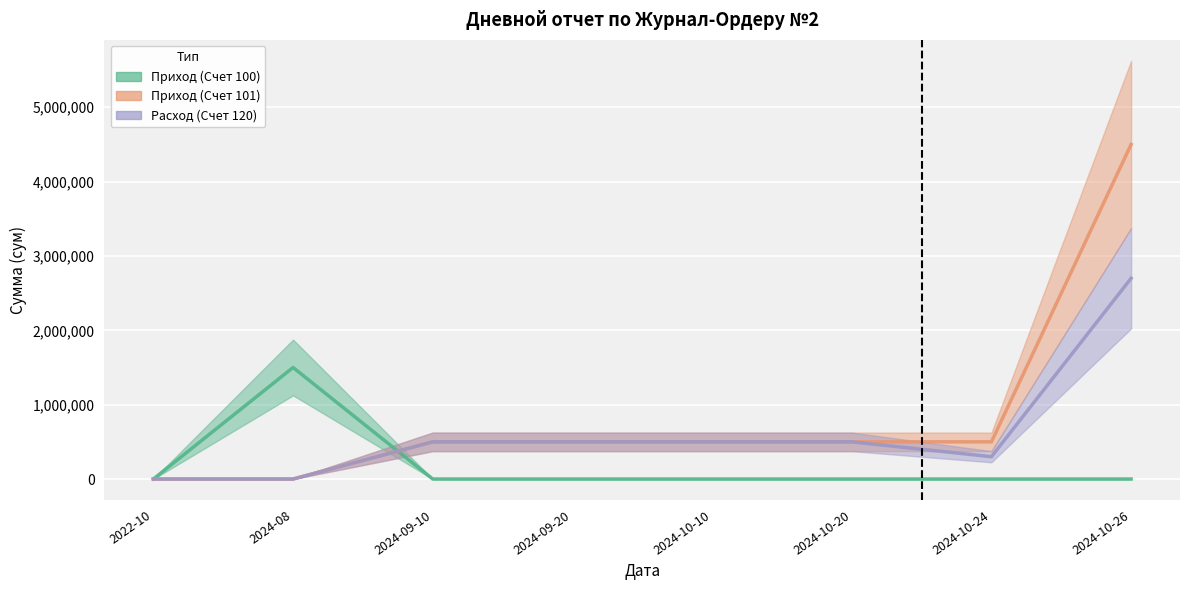

At 2024-08, list the series in order from smallest to largest.

Приход (Счет 101), Расход (Счет 120), Приход (Счет 100)